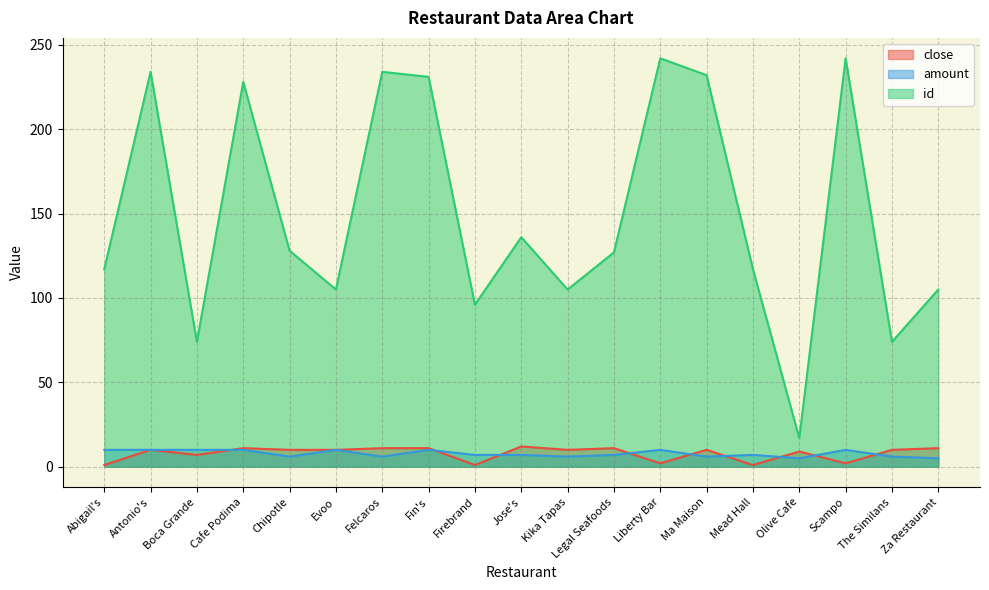

At which label is close closest to 6?

Boca Grande